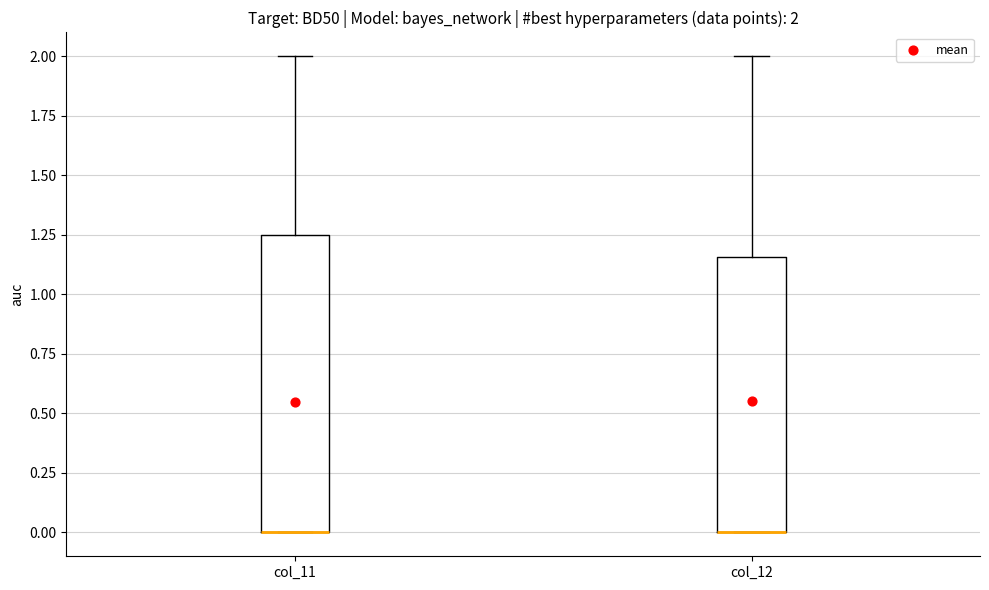

Which box is the tallest, from its lower edge to its upper edge?

col_11